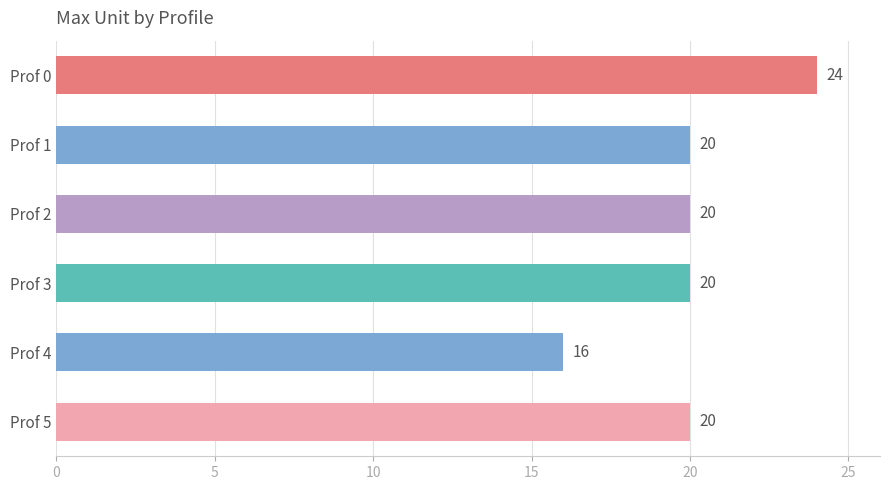

What is the average value?

20